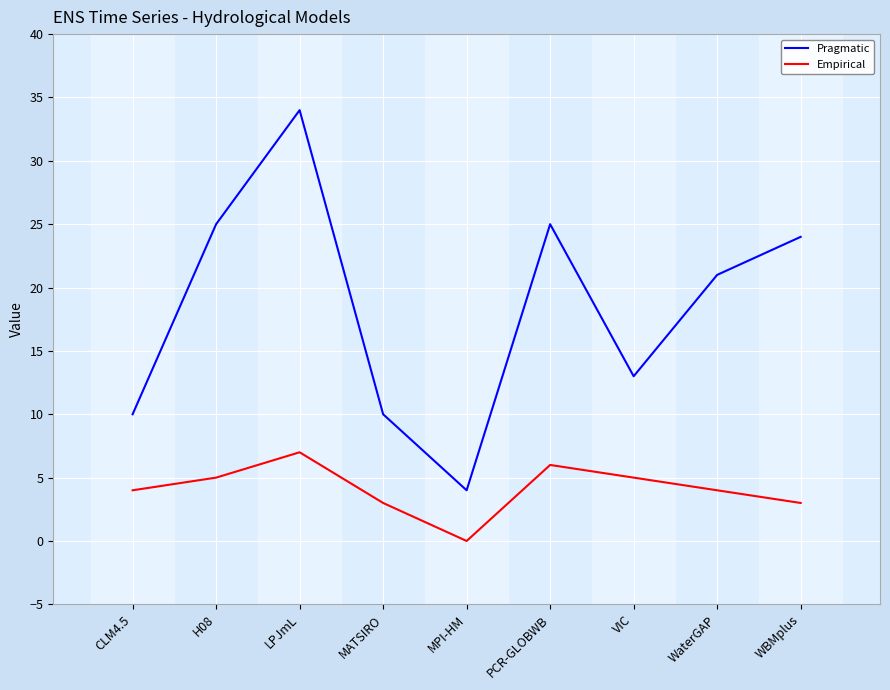

What is the difference between the highest and lowest values at VIC?

8